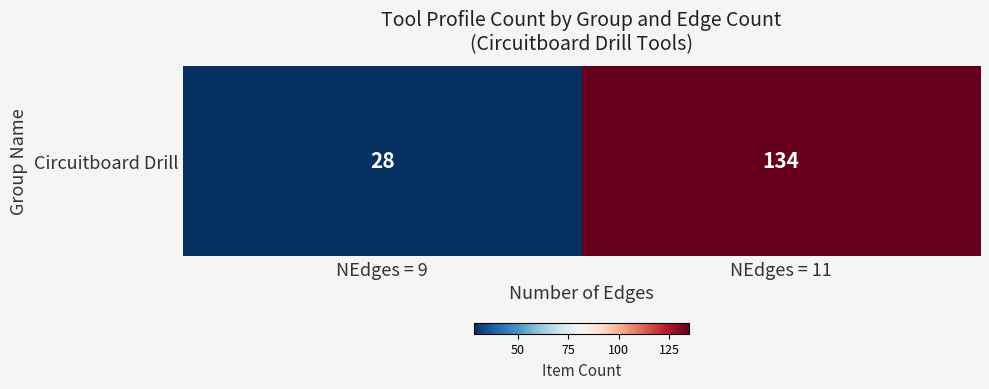

Reading right to left, list all the values displayed in this chart.

134.5	28.5